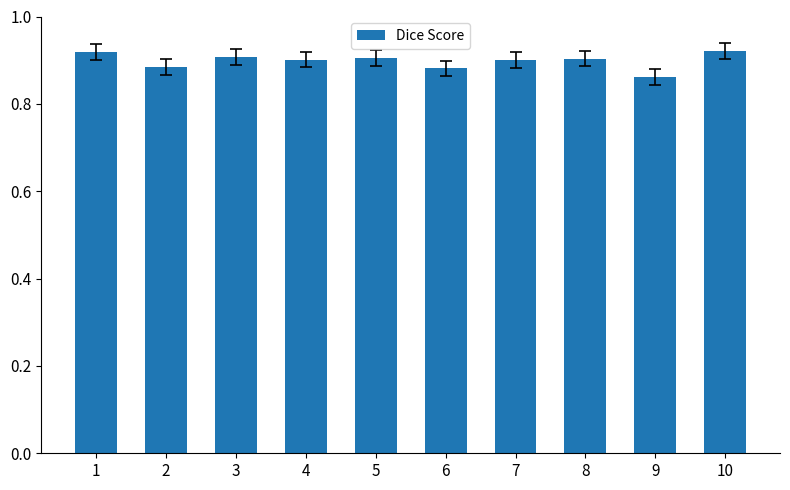

What is the sum of the values at 5 and 8?

1.8